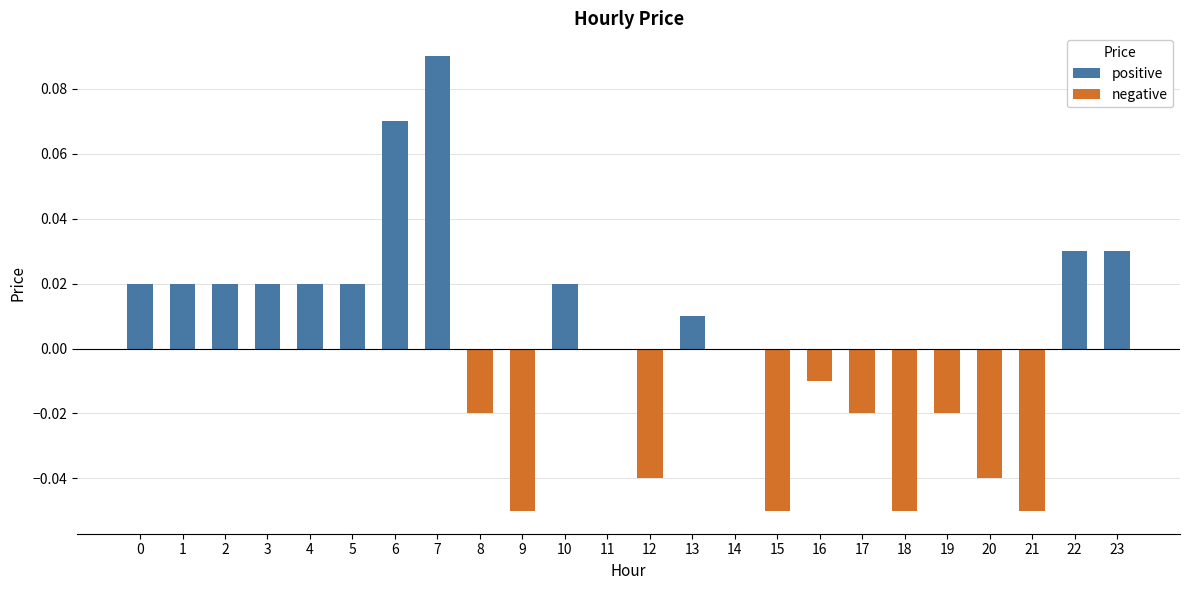

What are all the series names shown in the legend?

positive, negative